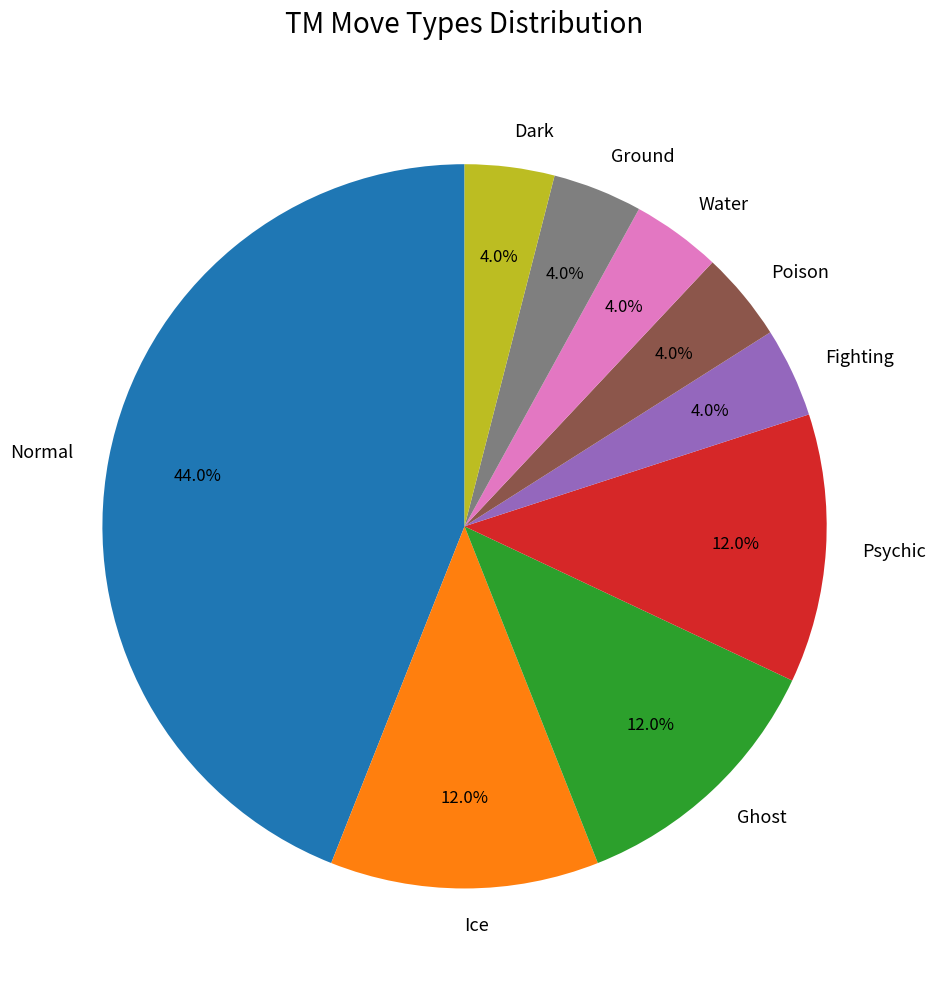

Which slice is the largest?

Normal